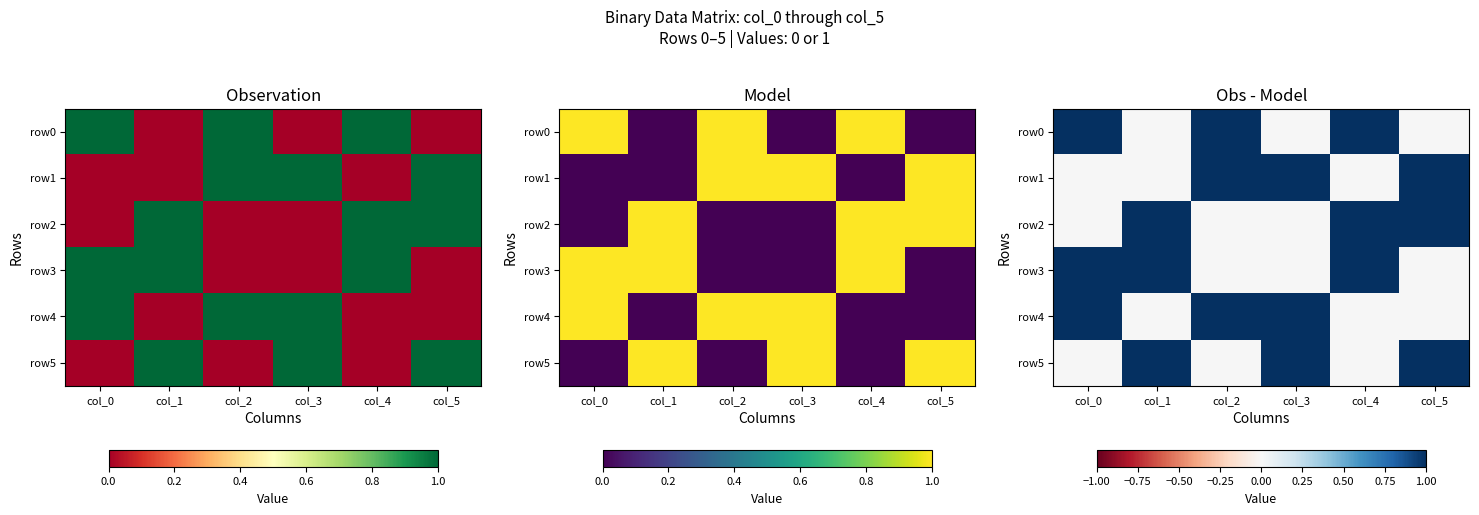

At col_0, list the series in order from largest to smallest.

row0, row3, row4, row1, row2, row5